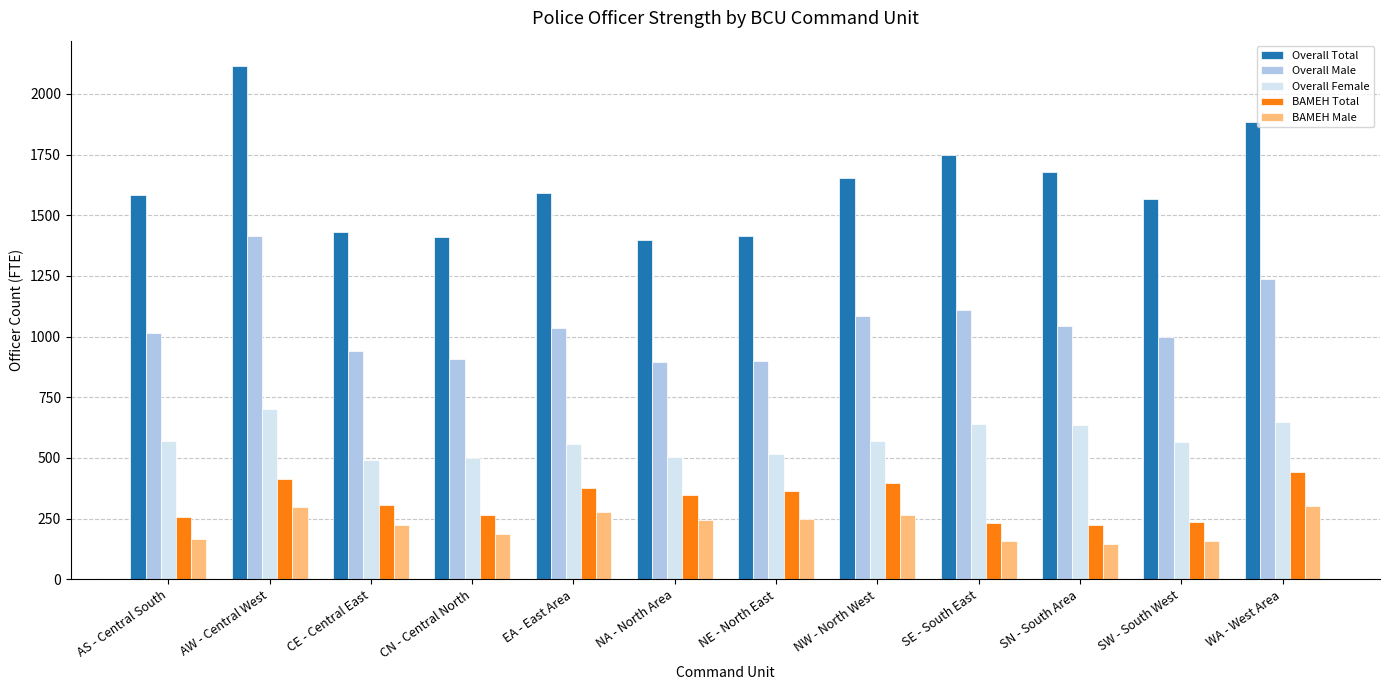

Which series has the largest total across all categories?

Overall Total